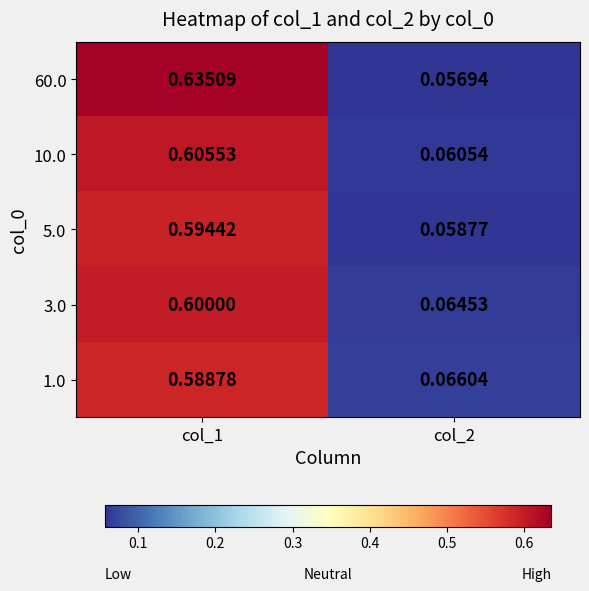

Is the value of 10.0 at col_1 greater than the value of 3.0 at col_2?

Yes